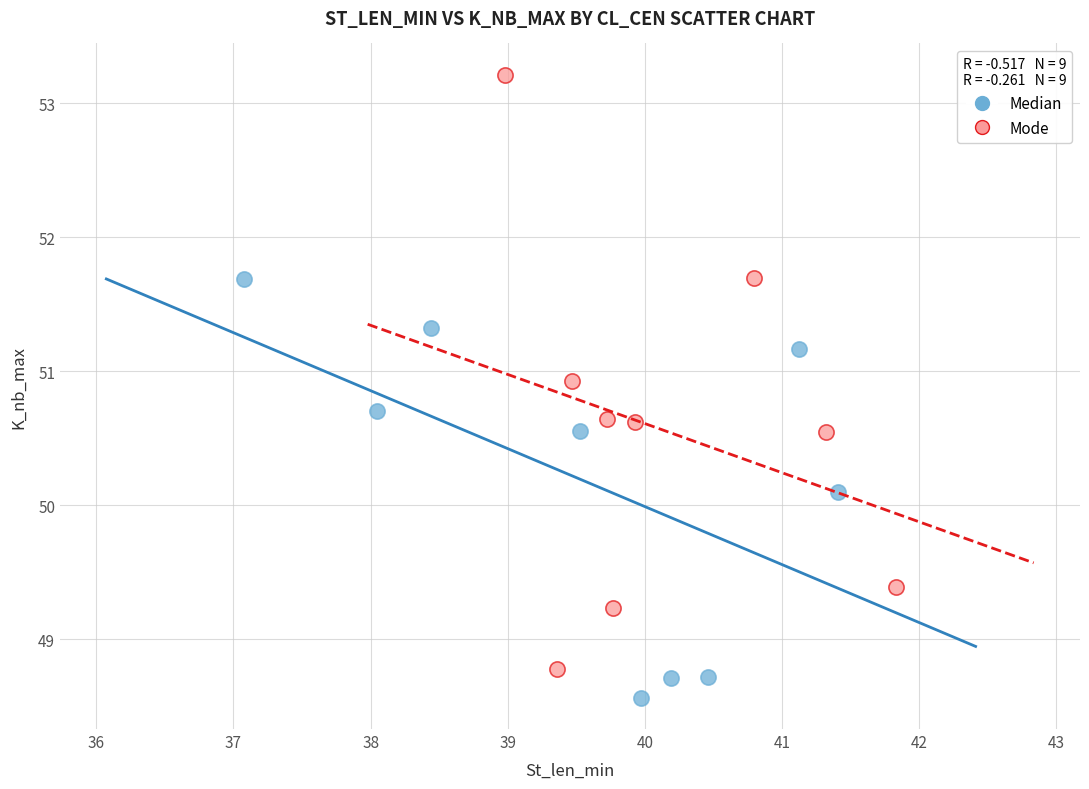

Which series contains the lowest Y value?

Median